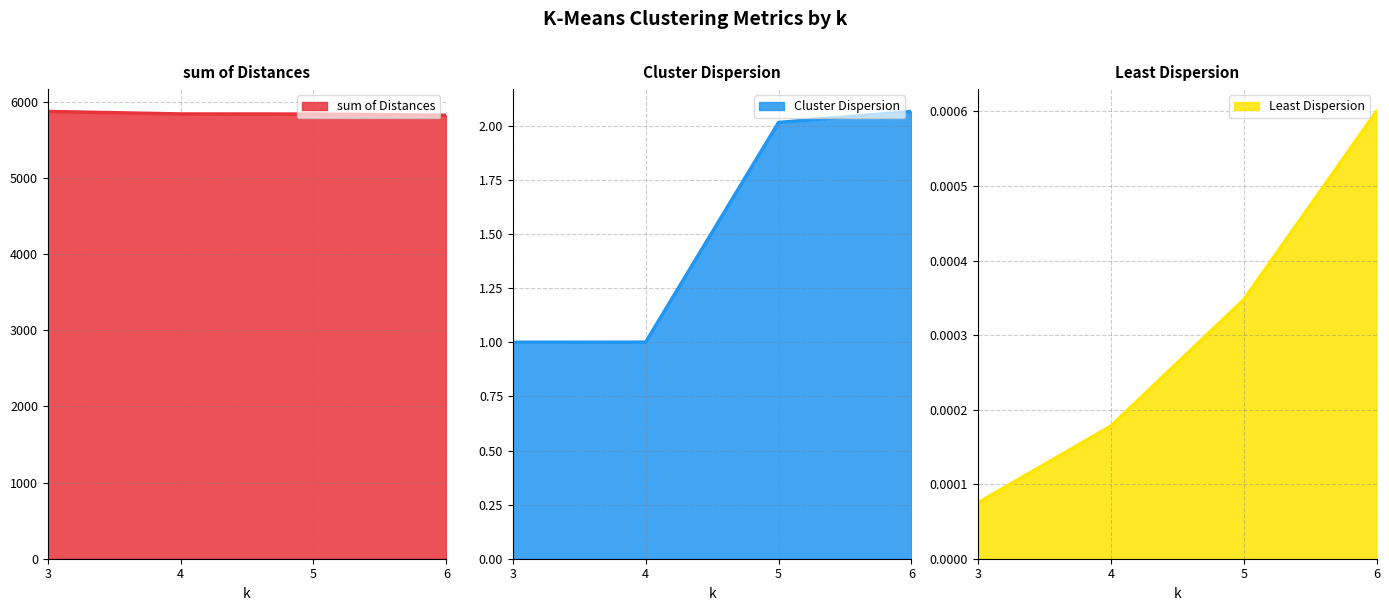

True or false: sum of Distances has more than 0 interior local peaks.

False